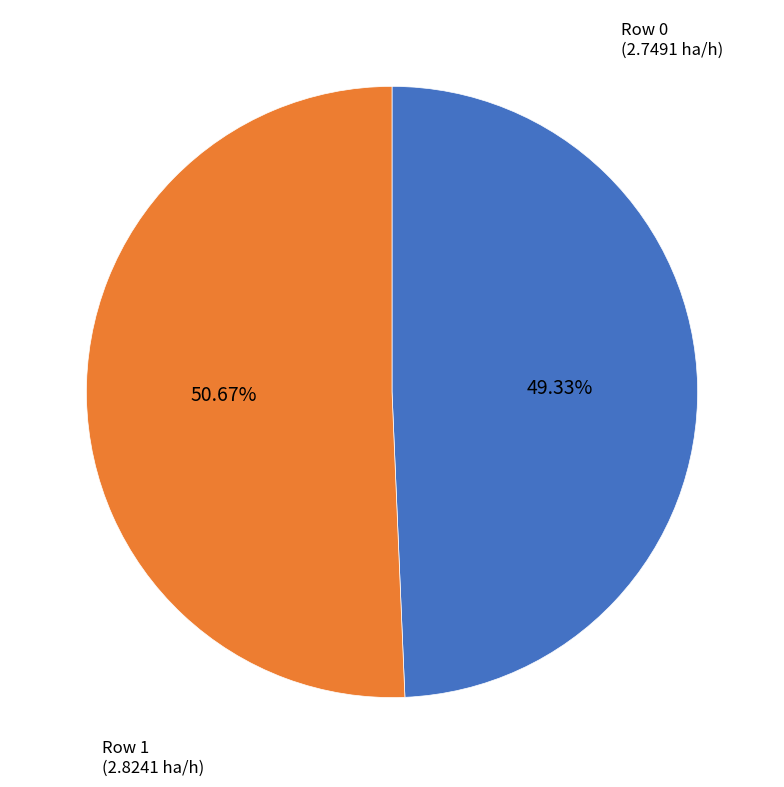

How much of the chart is everything except Row 0?

50.7%